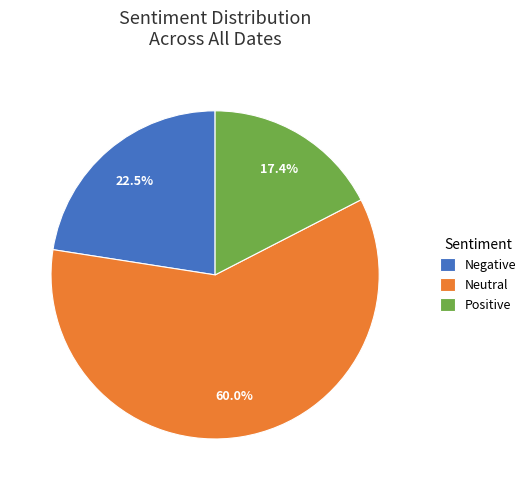

What is the smallest slice in the pie chart?

Positive